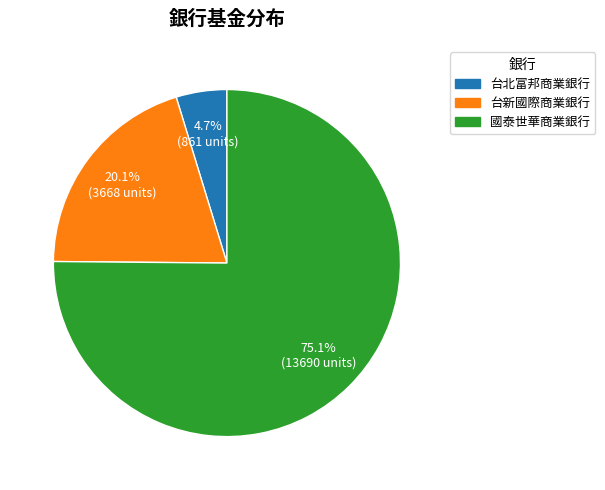

To the nearest percent, what is the difference between the largest and smallest slice percentages?

70%